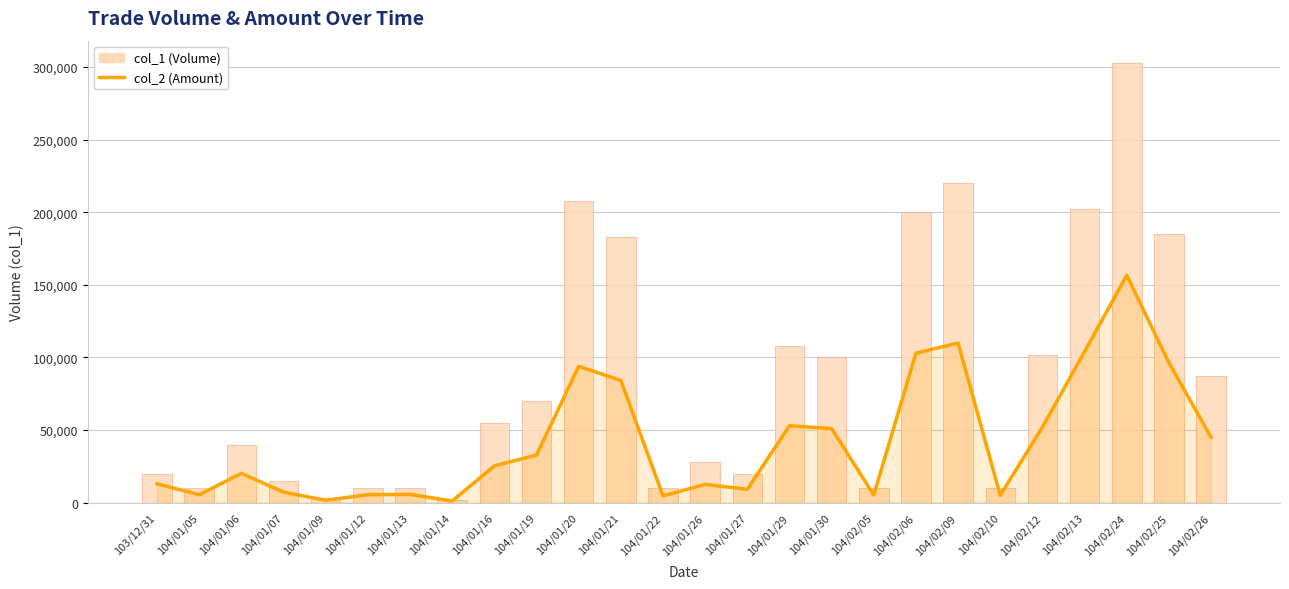

What is the difference between the highest and lowest values at 104/01/09?

1350